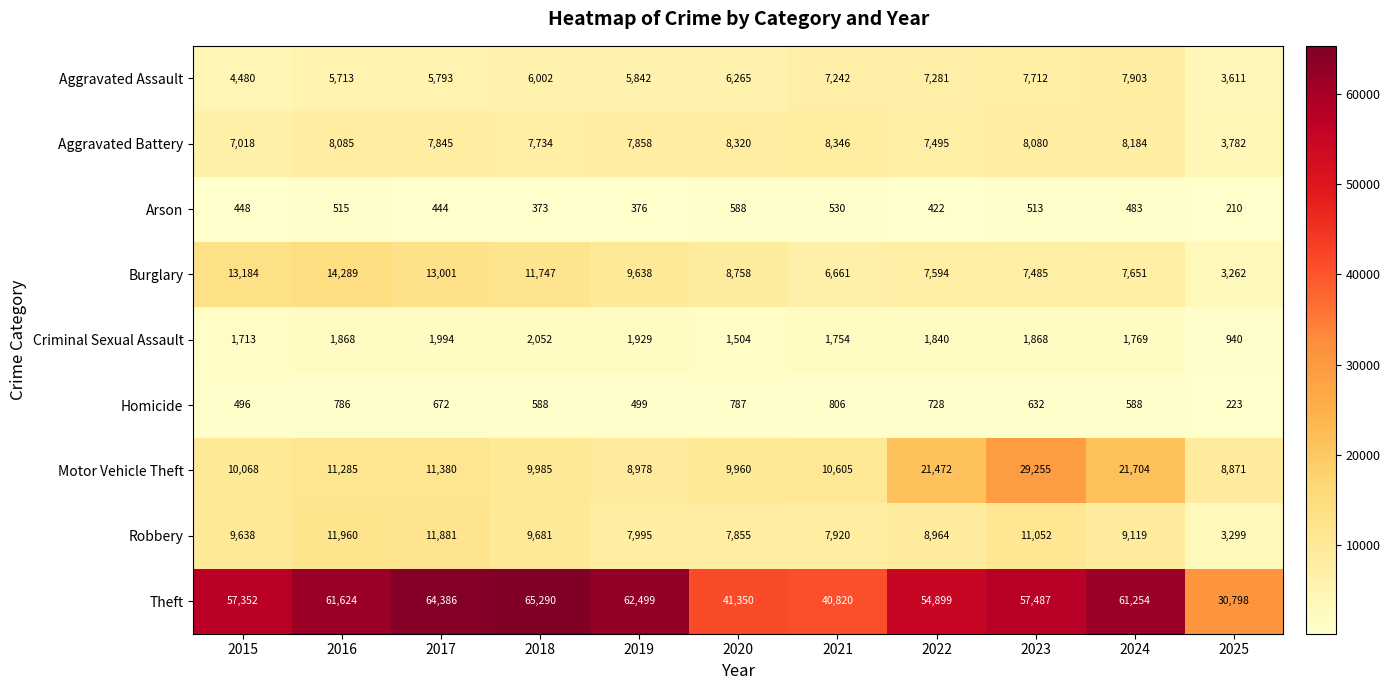

How many values in the Arson series are below 448?

5